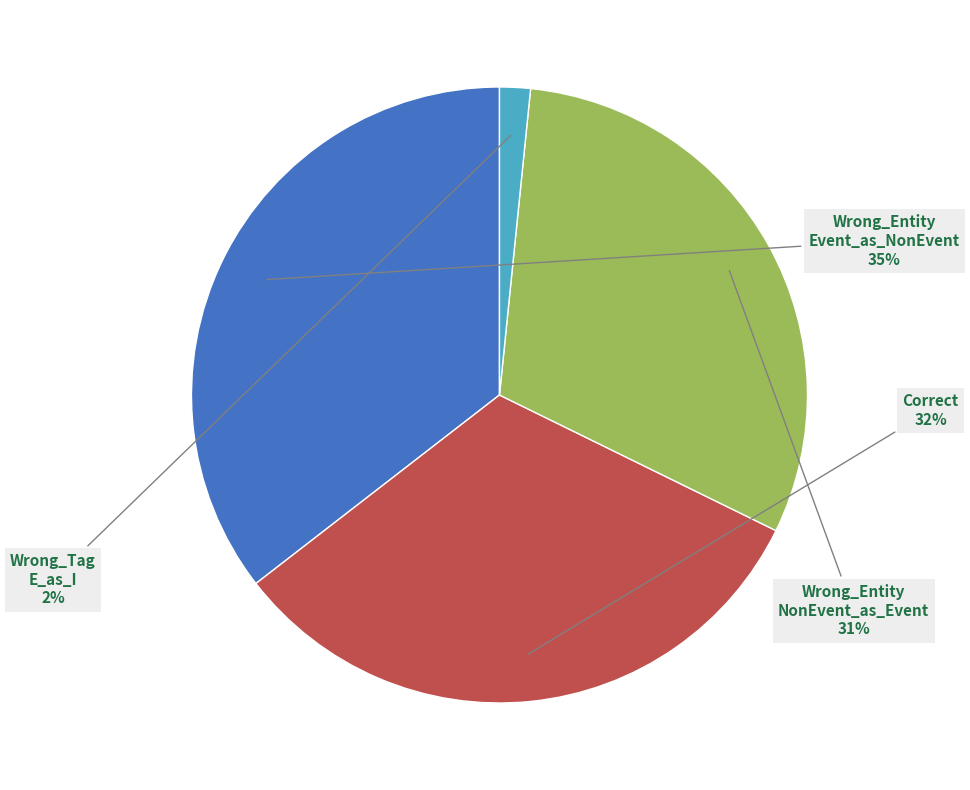

Count the number of slices in the pie.

4